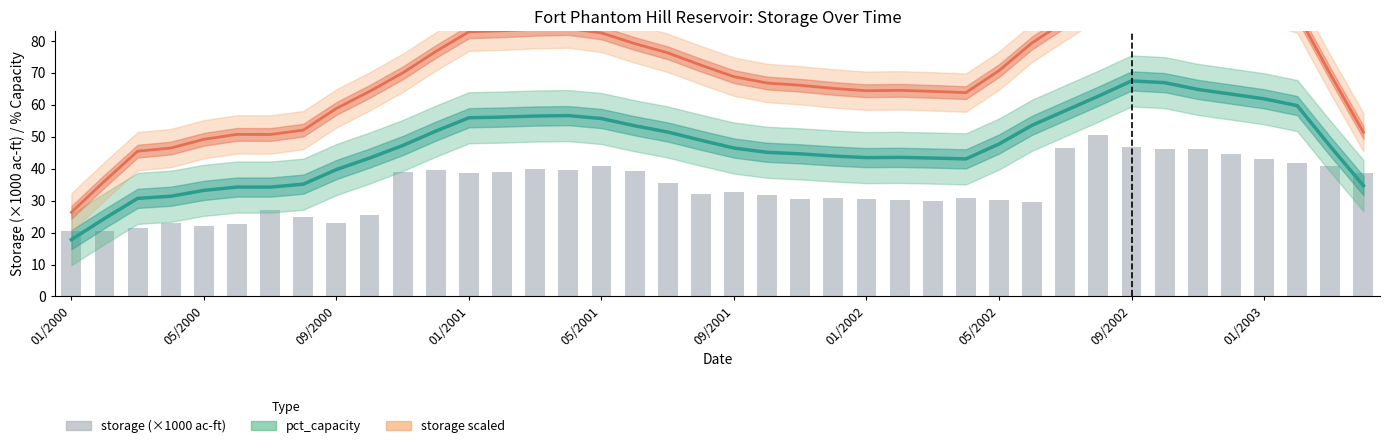

At how many categories does at least one series exceed 71?

18